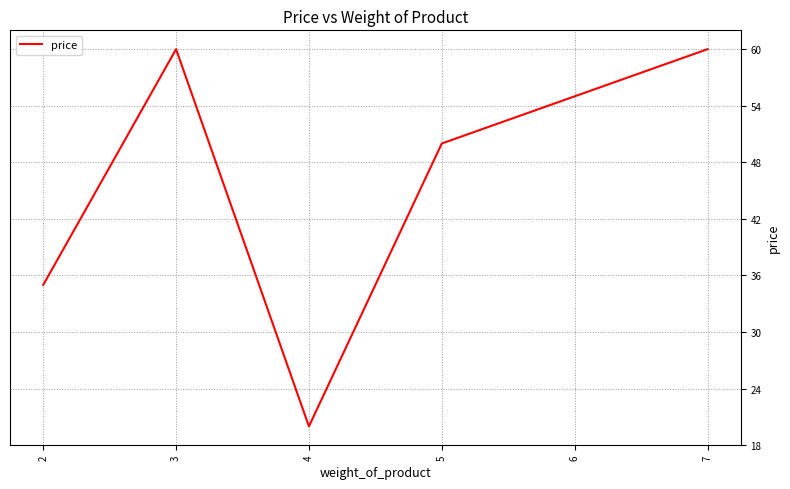

What is the difference between the second highest and second lowest values?

25